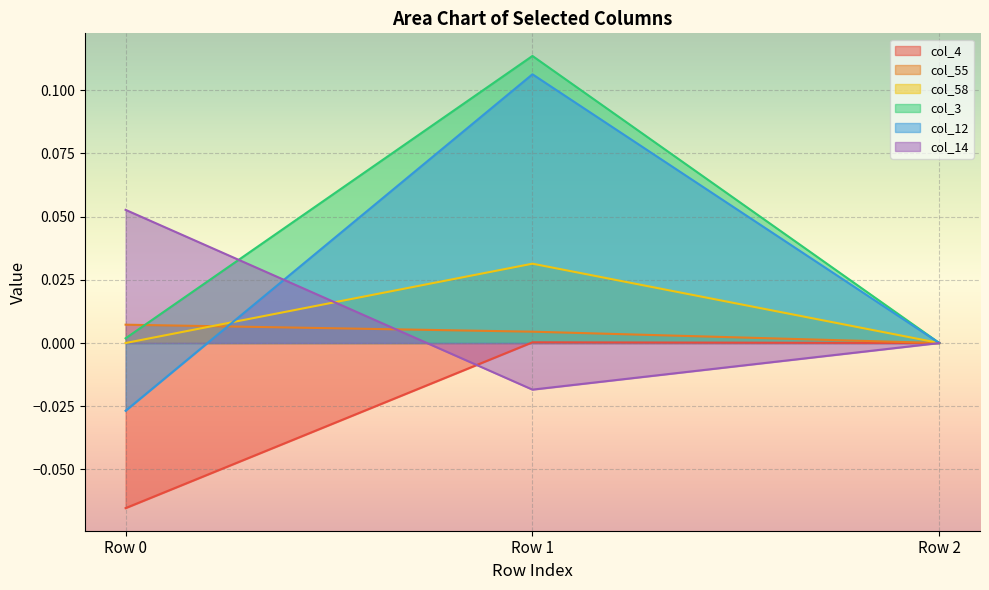

Reading left to right, transcribe all the data shown in this chart.

col_4: Row 0=-0.1	Row 1=0.0	Row 2=0.0
col_55: Row 0=0.0	Row 1=0.0	Row 2=0.0
col_58: Row 0=0.0	Row 1=0.0	Row 2=0.0
col_3: Row 0=0.0	Row 1=0.1	Row 2=0.0
col_12: Row 0=-0.0	Row 1=0.1	Row 2=0.0
col_14: Row 0=0.1	Row 1=-0.0	Row 2=0.0